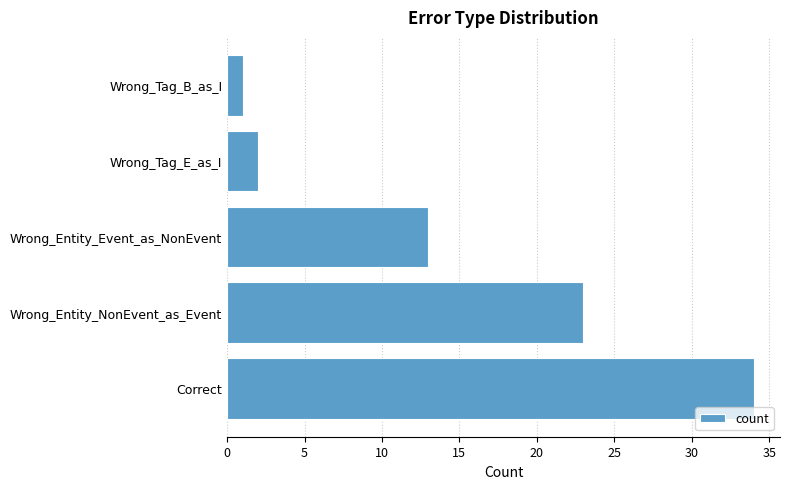

What is the smallest value displayed?

1